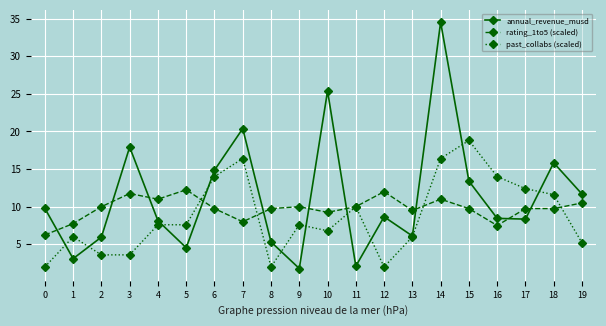

True or false: rating_1to5 (scaled) has a value of 9.8 at 6.

True